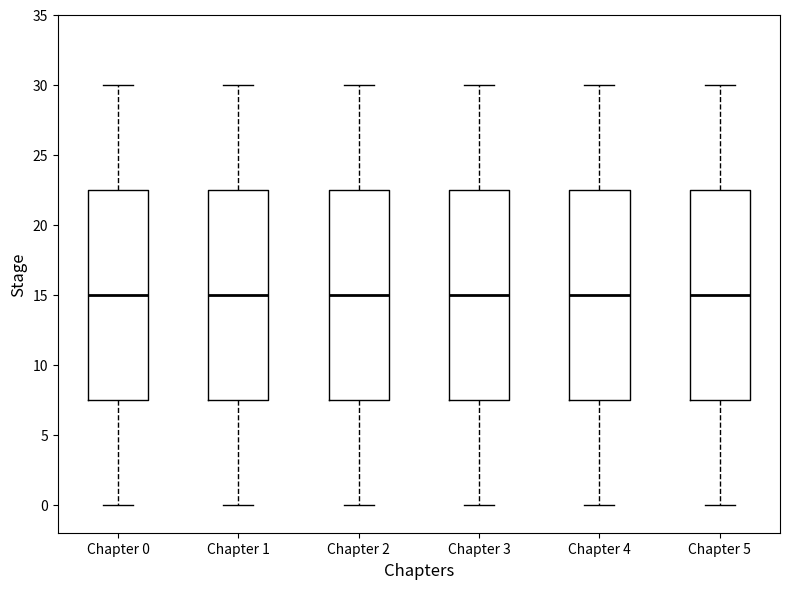

Where does the lower whisker of the box for Chapter 0 end on the y-axis? The values are not printed on the chart, so give them approximately, as read against the axis.

0.0